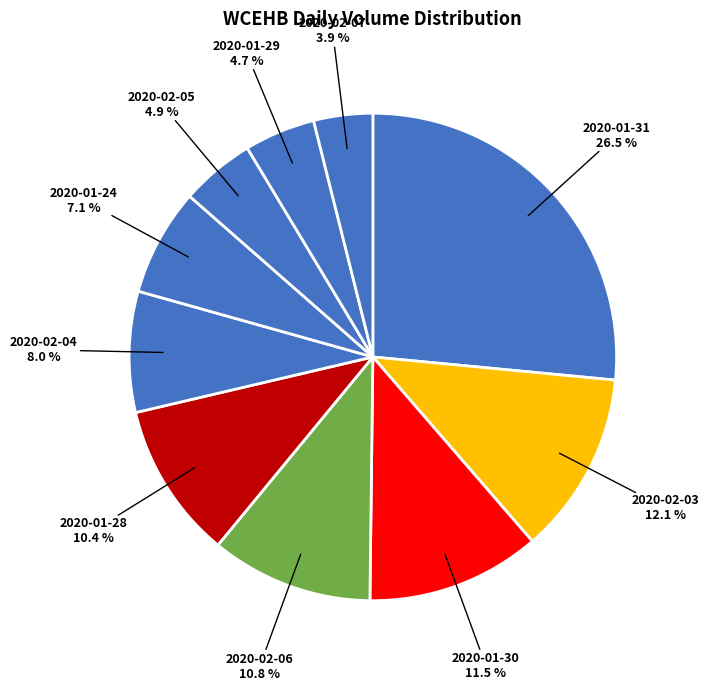

How many slices are in this pie chart?

10